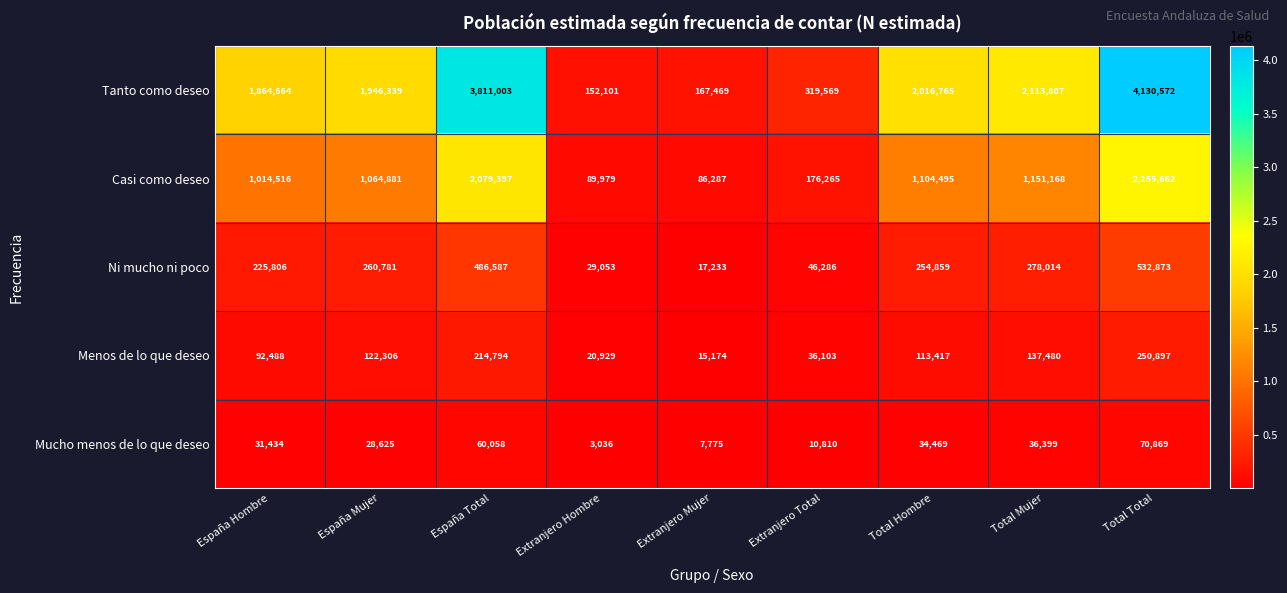

At which category does the chart reach its minimum across all series?

Extranjero Hombre